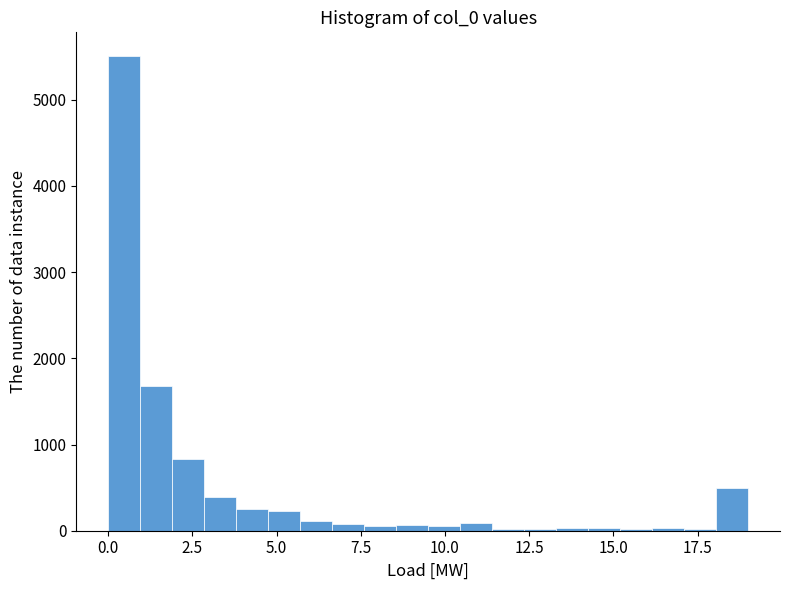

Around what value on the x-axis is the tallest bar? Give the approximate position of its centre, as read against the axis.

0.5